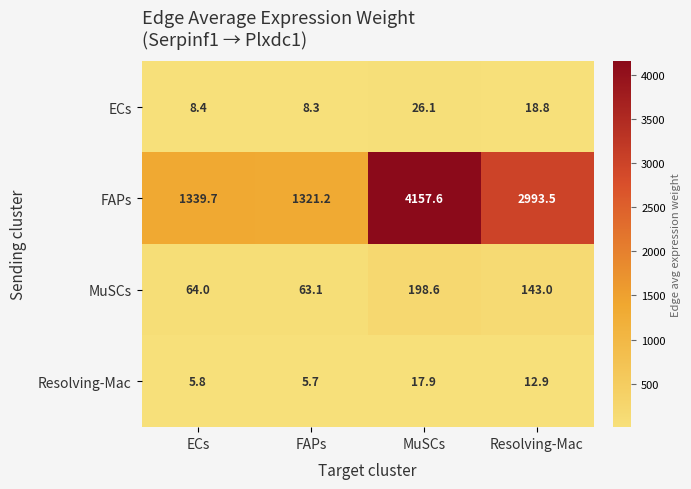

What is the difference between the highest and lowest values at FAPs?

1315.5